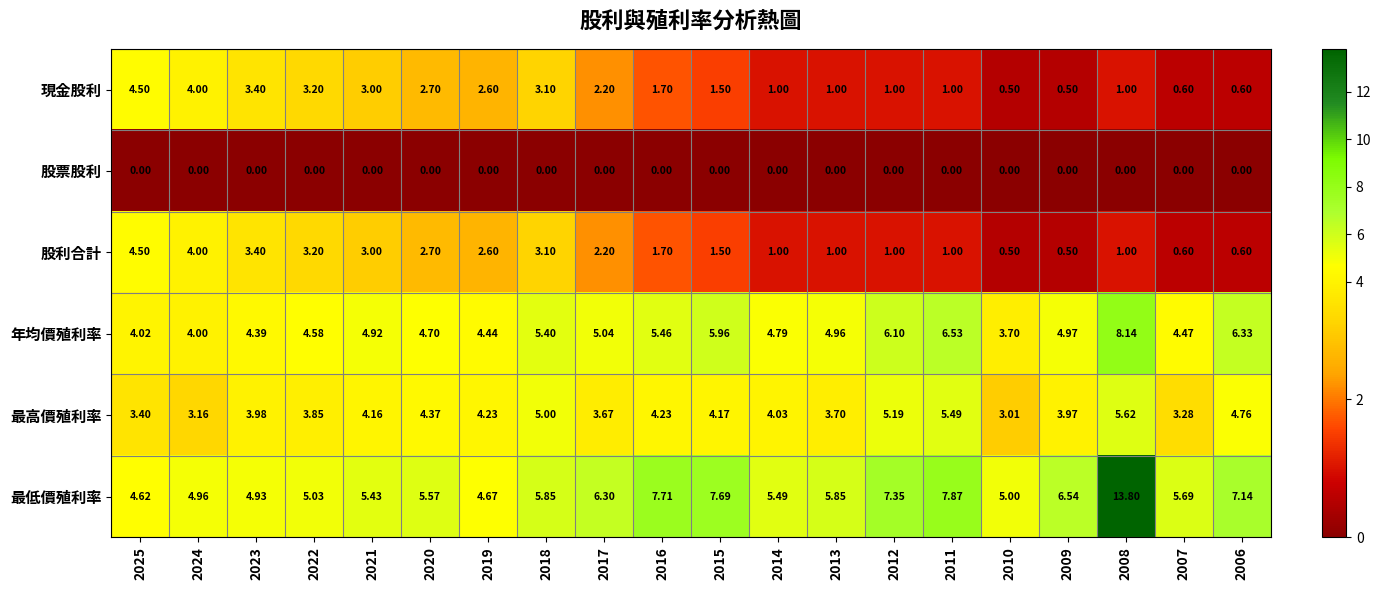

Is the value of 股票股利 at 2008 greater than the value of 股利合計 at 2018?

No